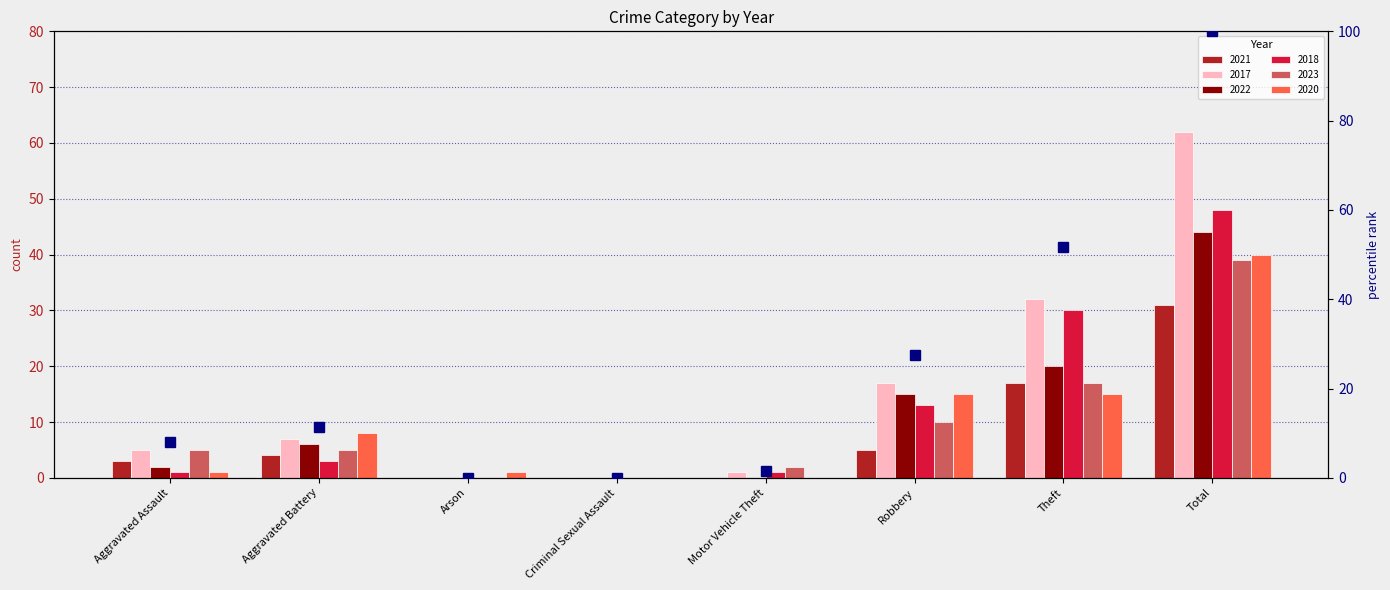

At which label does 2023 first exceed 5?

Robbery